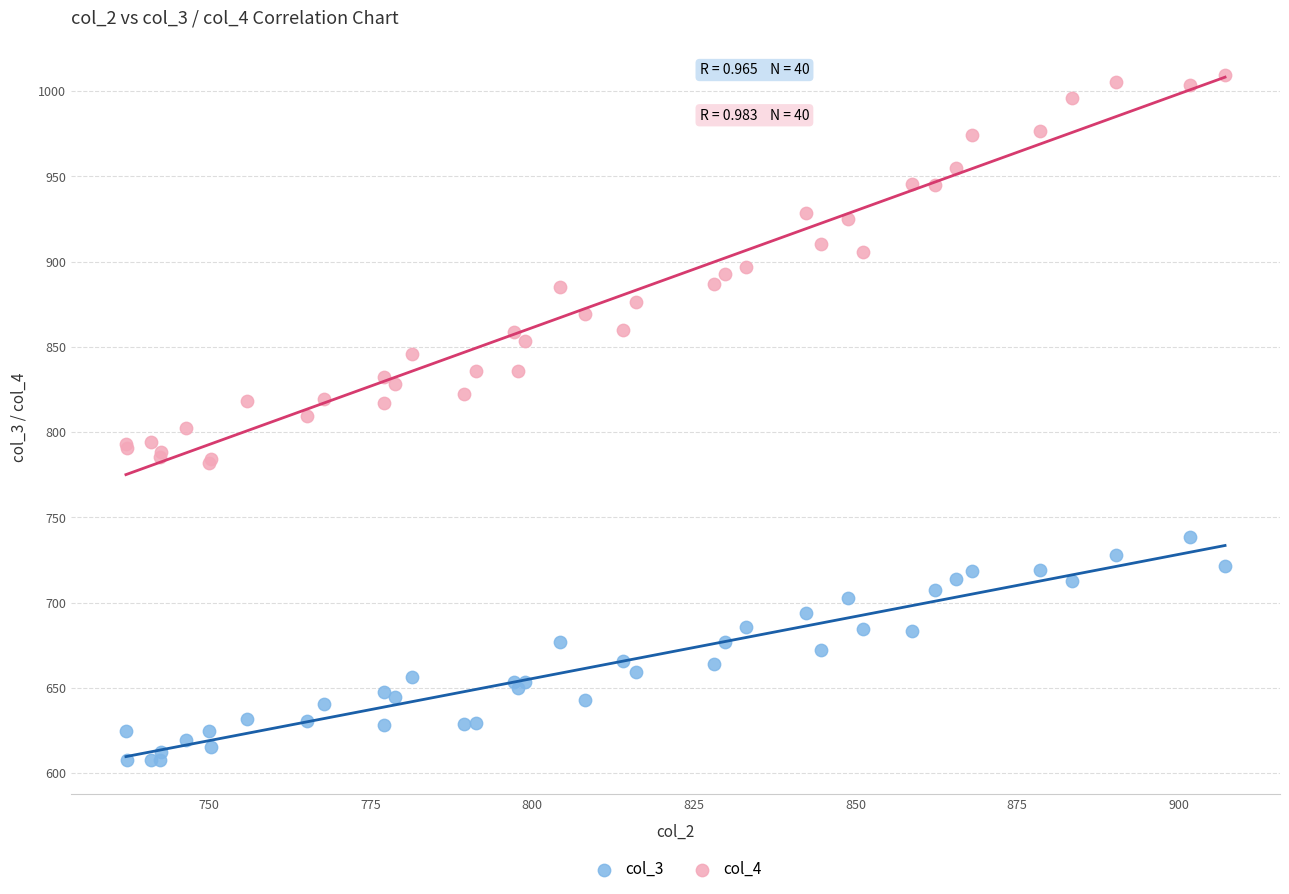

Which series contains the lowest Y value?

col_3